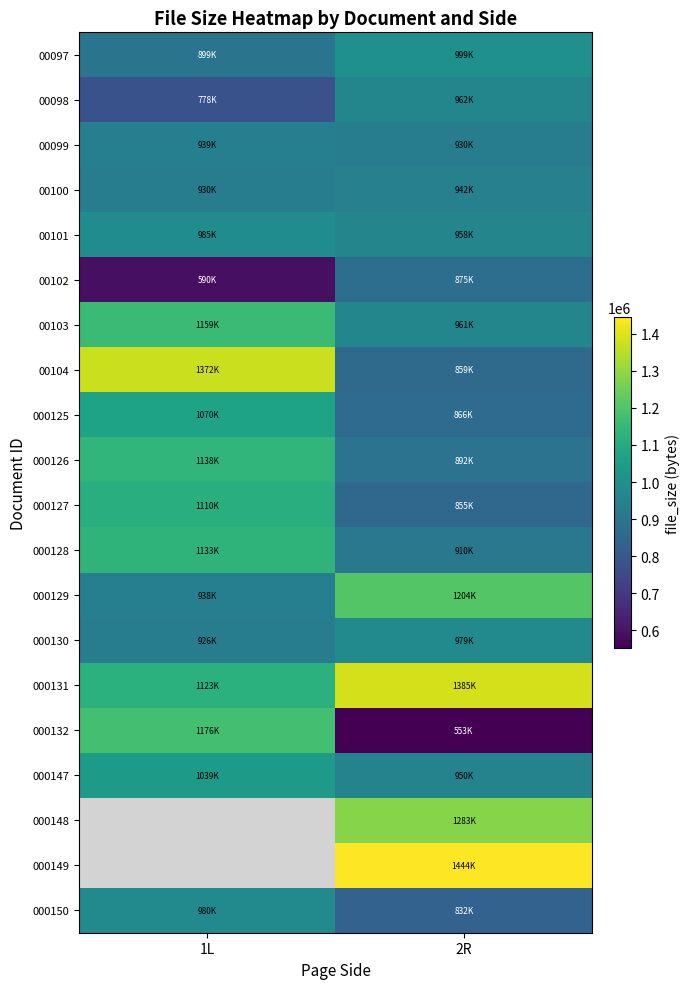

Reading left to right, list all the values displayed in this chart.

00097: 1L=899060	2R=999355
00098: 1L=778002	2R=962001
00099: 1L=939221	2R=930237
00100: 1L=930635	2R=942661
00101: 1L=985355	2R=958851
00102: 1L=590716	2R=875382
00103: 1L=1159910	2R=961728
00104: 1L=1372574	2R=859794
000125: 1L=1070035	2R=866283
000126: 1L=1138082	2R=892399
000127: 1L=1110204	2R=855156
000128: 1L=1133819	2R=910149
000129: 1L=938682	2R=1204408
000130: 1L=926484	2R=979514
000131: 1L=1123724	2R=1385148
000132: 1L=1176245	2R=553032
000147: 1L=1039474	2R=950357
000148: 1L=0	2R=1283693
000149: 1L=0	2R=1444192
000150: 1L=980329	2R=832921